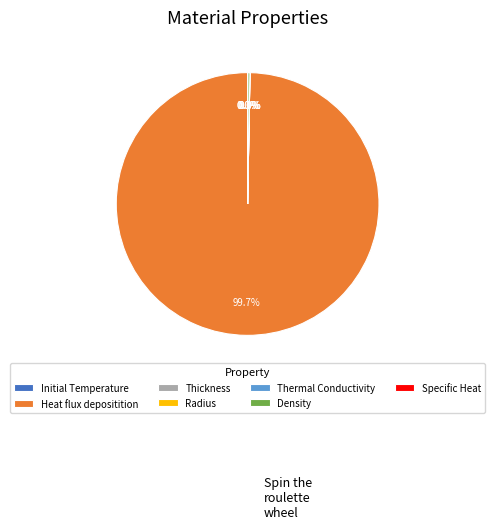

What portion of the pie excludes Heat flux depositition?

0.3%